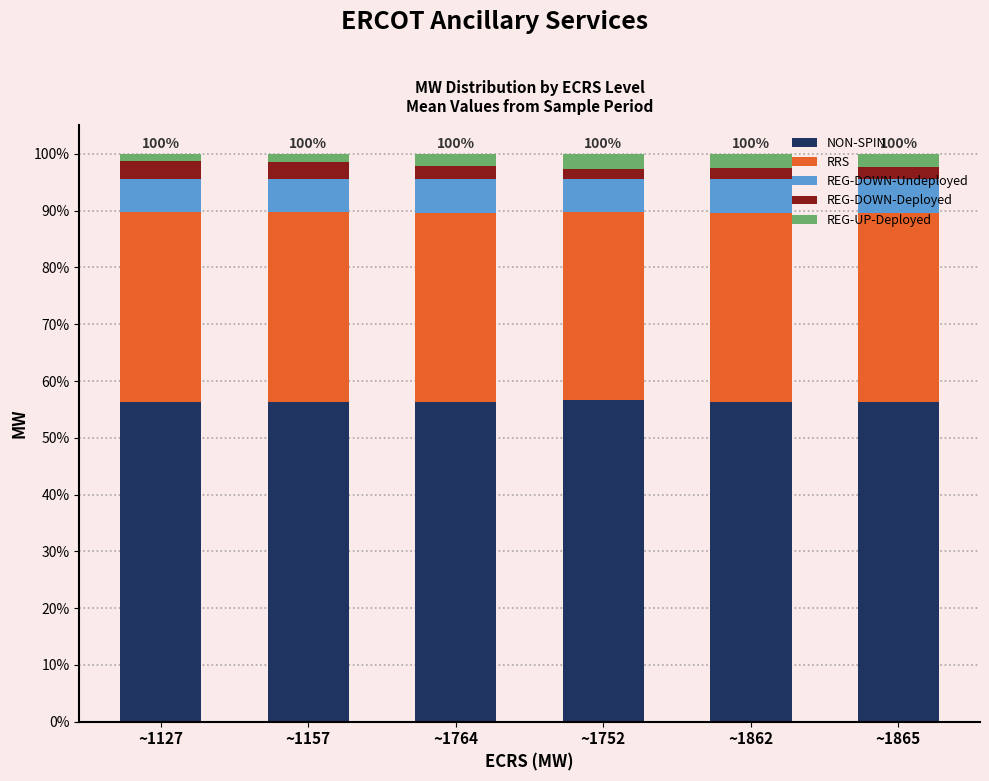

What is the maximum value for NON-SPIN?

56.7